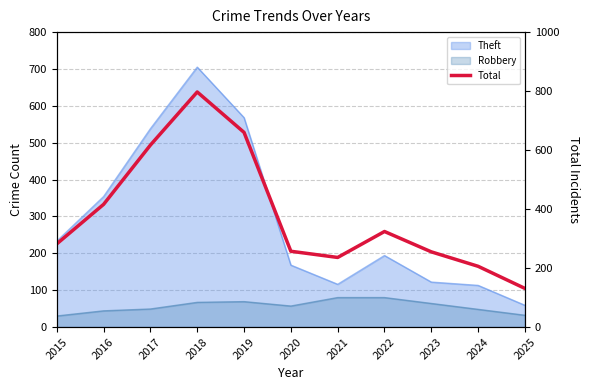

Approximately how many times larger is the value at 2017 compared to 2020?

2.4